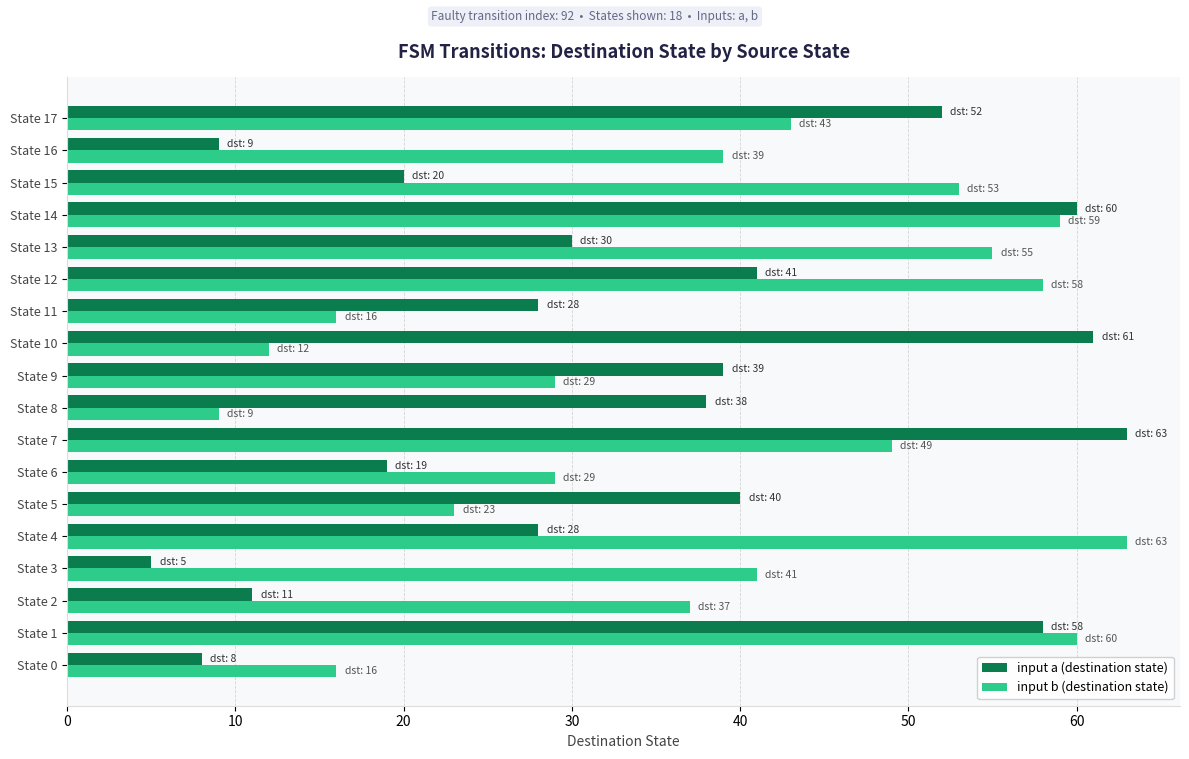

True or false: input b (destination state) has a value of 29 at State 9.

True